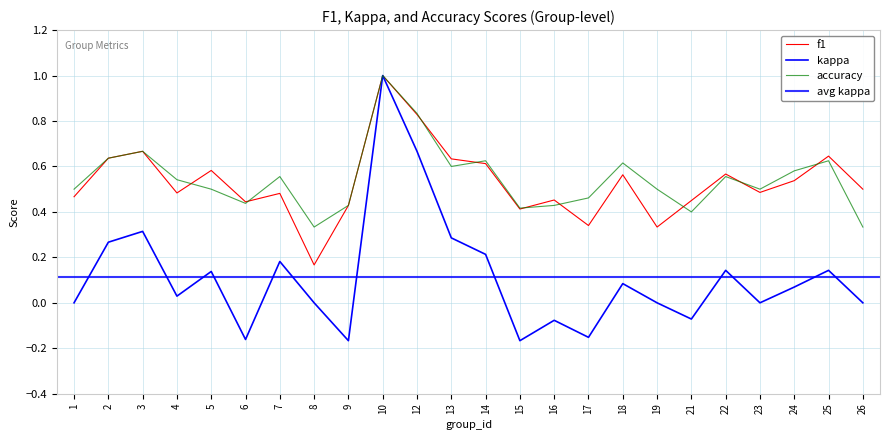

Is the value of accuracy at 21 greater than the value of f1 at 4?

No